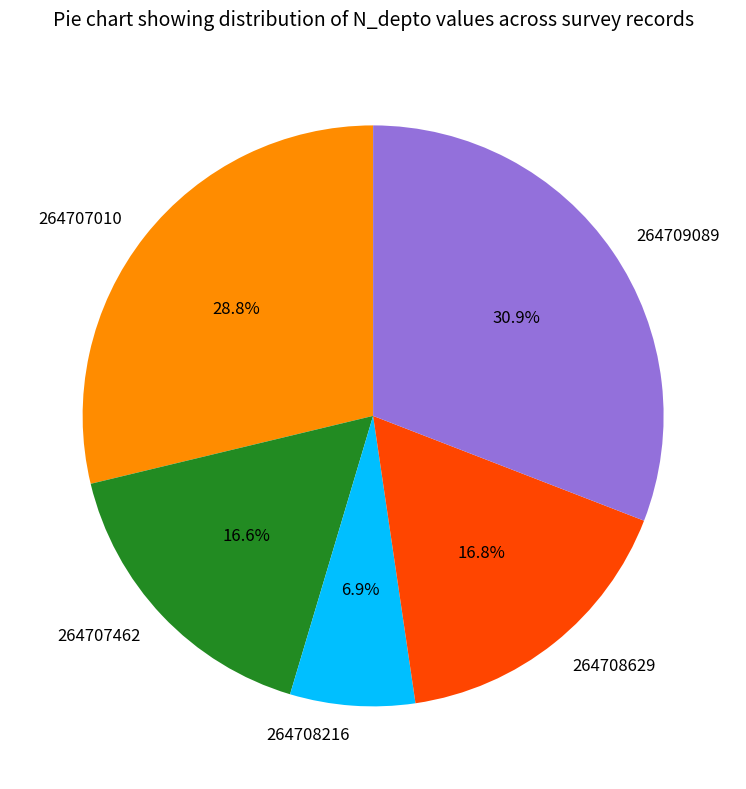

How many segments does this pie chart have?

5